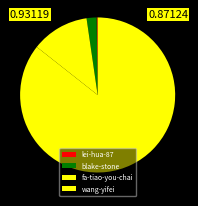

What percentage is the blake-stone slice, to the nearest percent?

2%